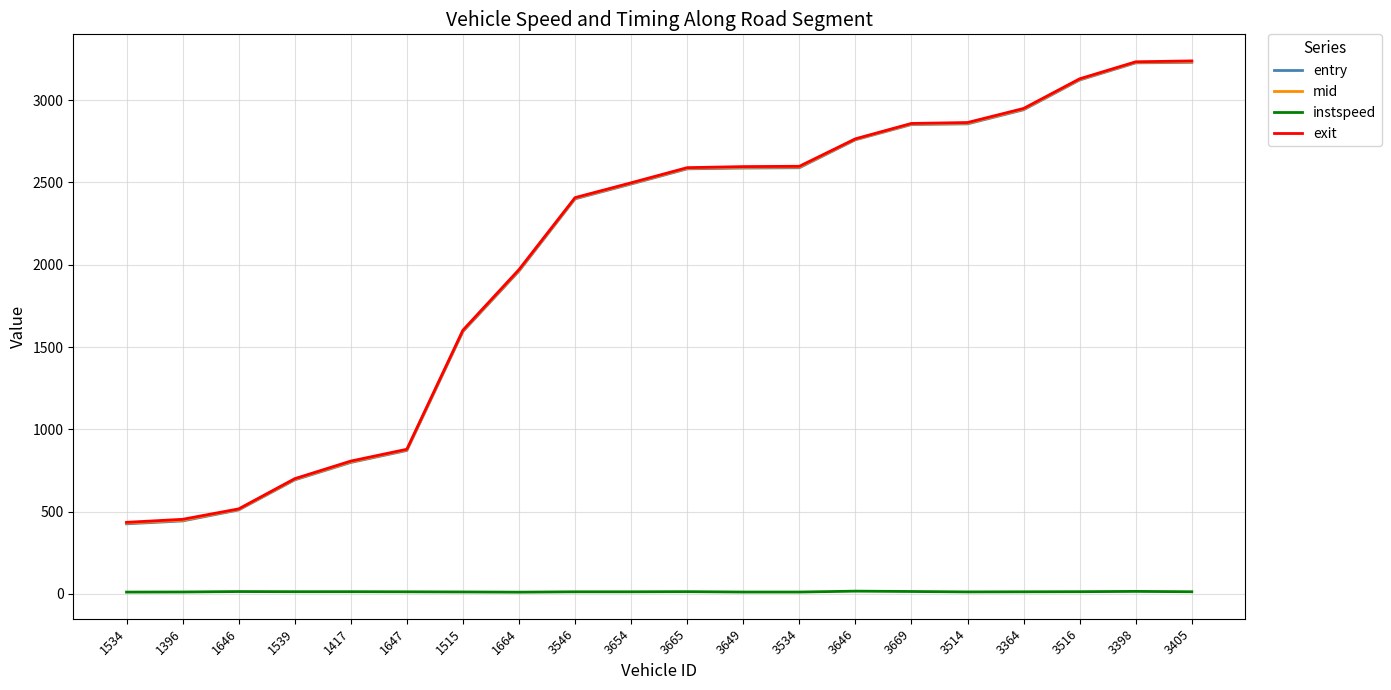

Is the value of exit at 1534 greater than the value of instspeed at 1417?

Yes